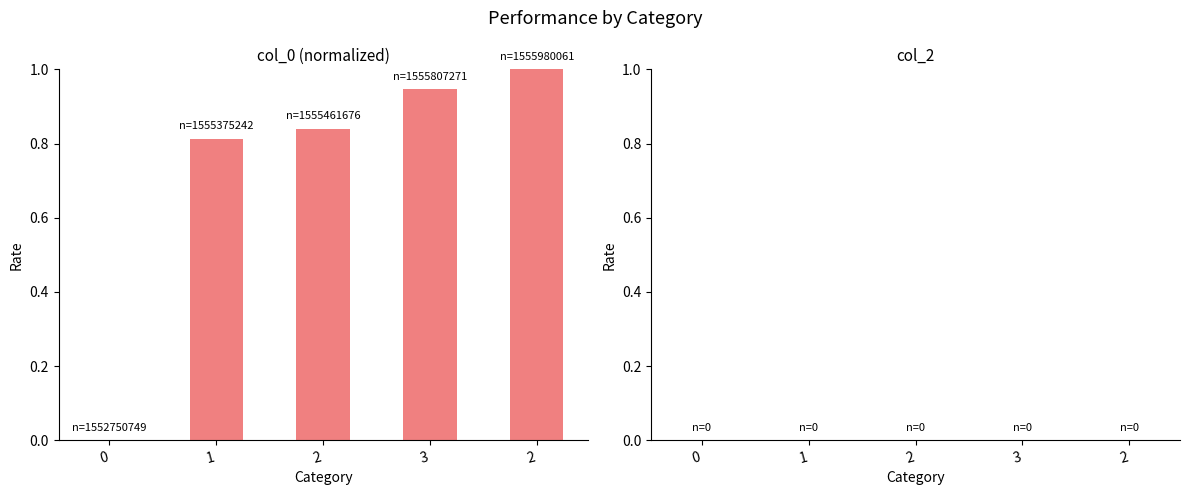

Which label corresponds to the largest value in the chart?

2